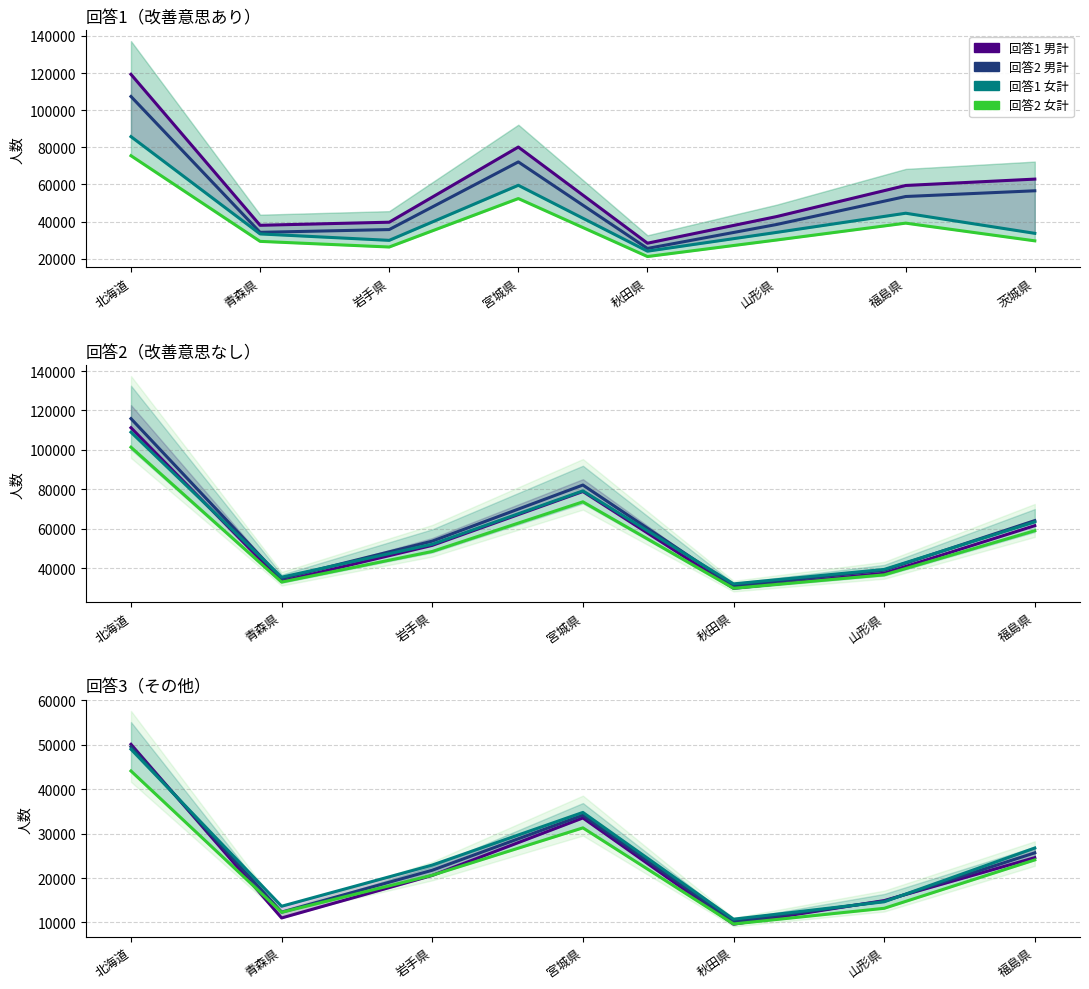

What is the sum of the 回答1_女計 values at 北海道 and 宮城県?

145341